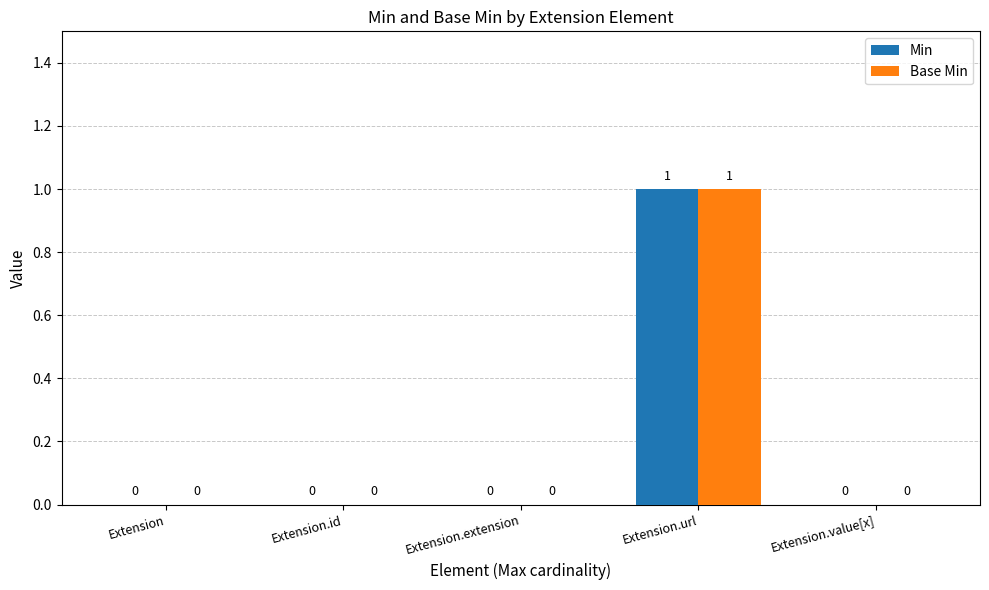

What is the total value across all series at Extension.url?

2